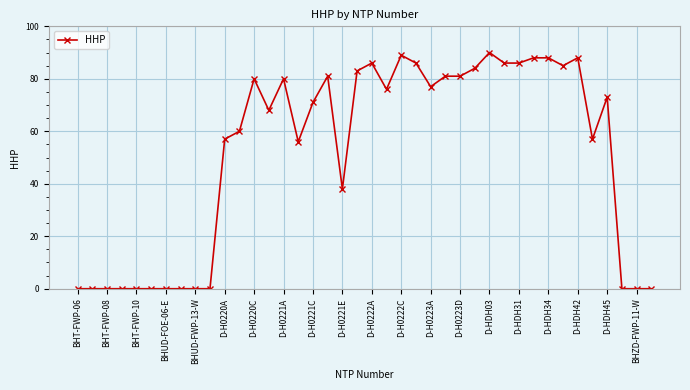

True or false: the data has more than 1 interior local peaks.

True